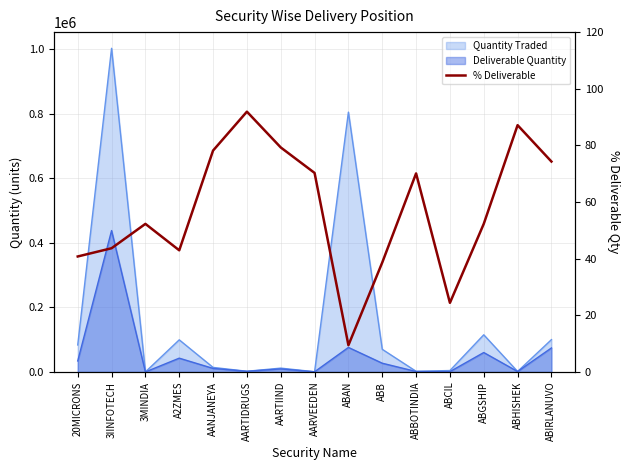

True or false: the data has more than 1 interior local peaks.

True